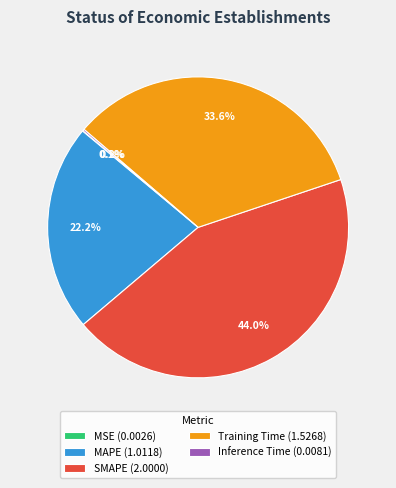

Is SMAPE the majority of the pie?

No